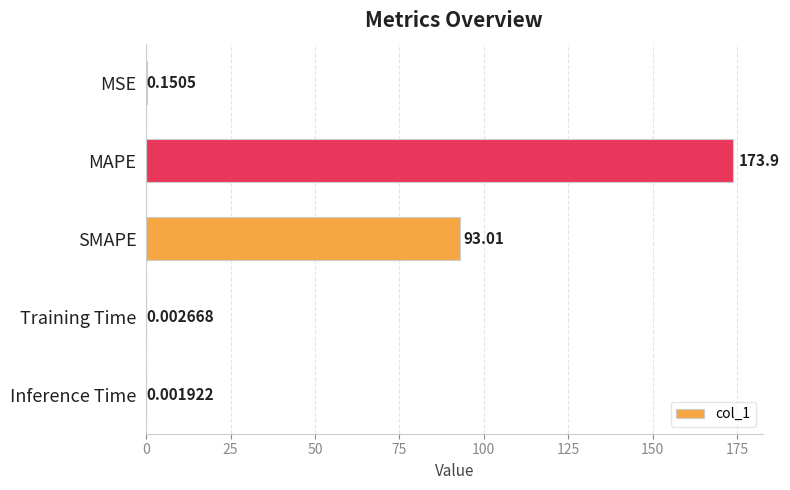

What is the maximum value shown in the chart?

173.9